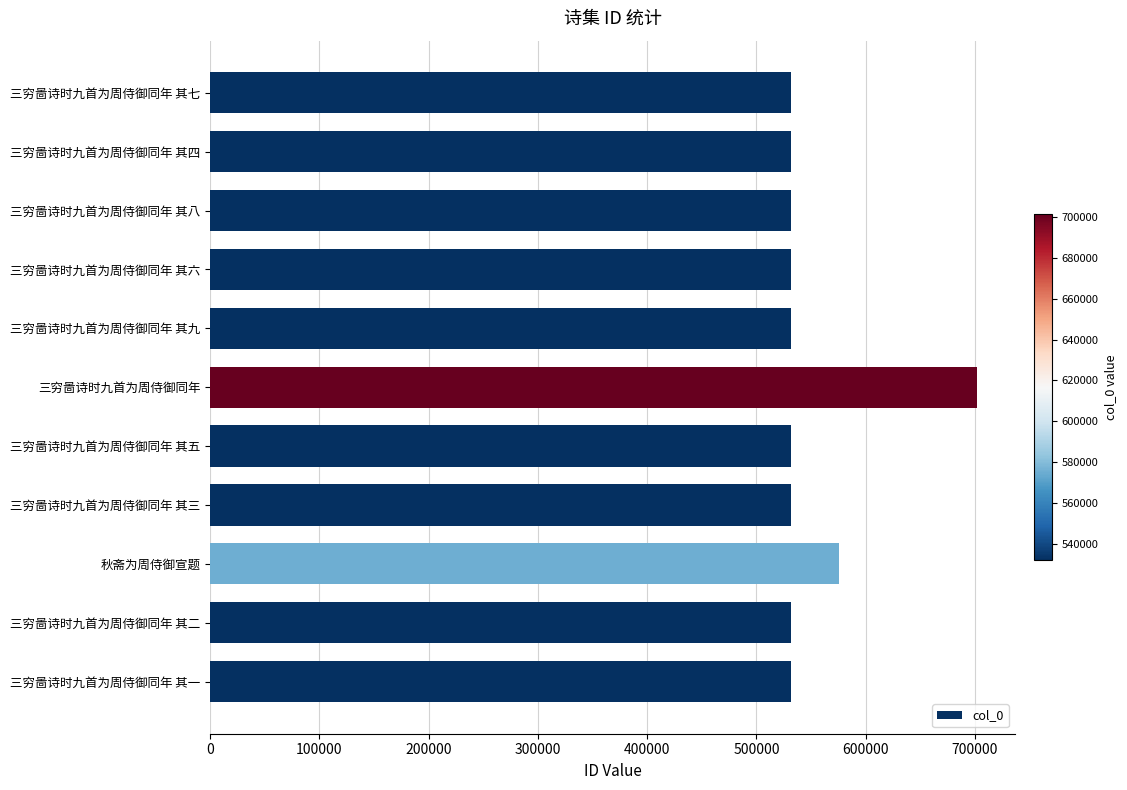

What is the smallest value displayed?

531818